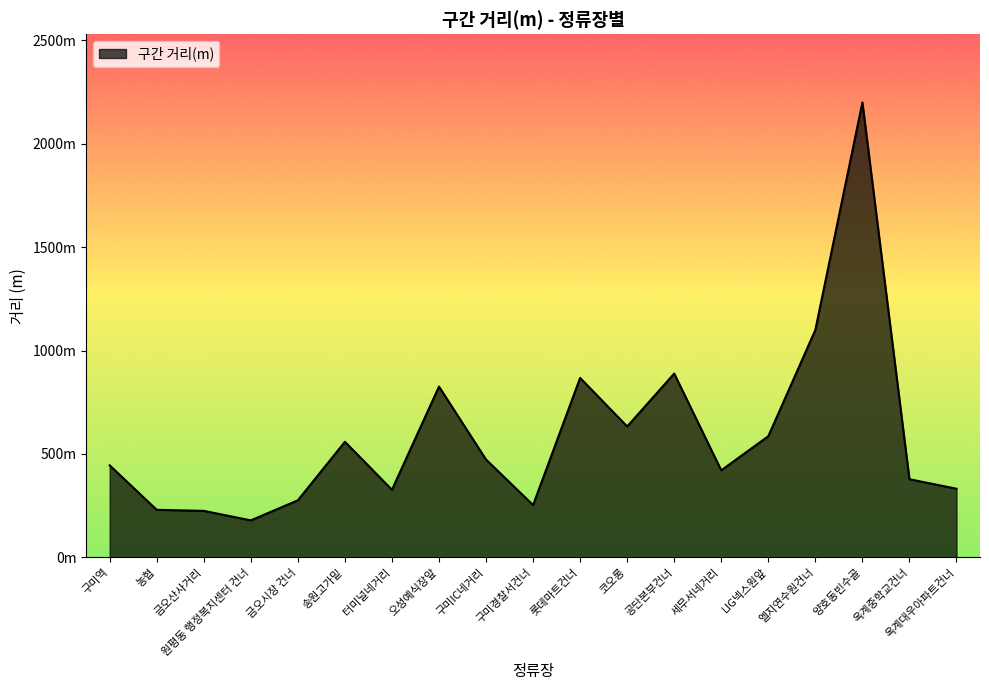

Between 농협 and 옥계대우아파트건너, which is larger?

옥계대우아파트건너